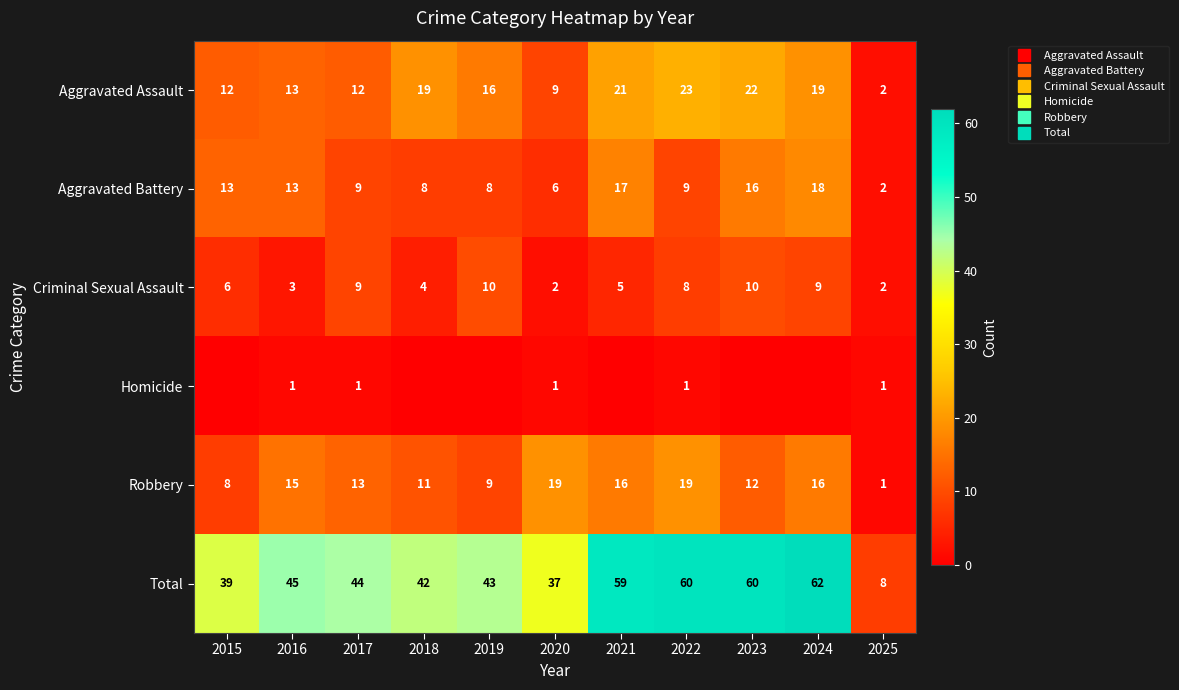

What is the average value of the Criminal Sexual Assault series?

6